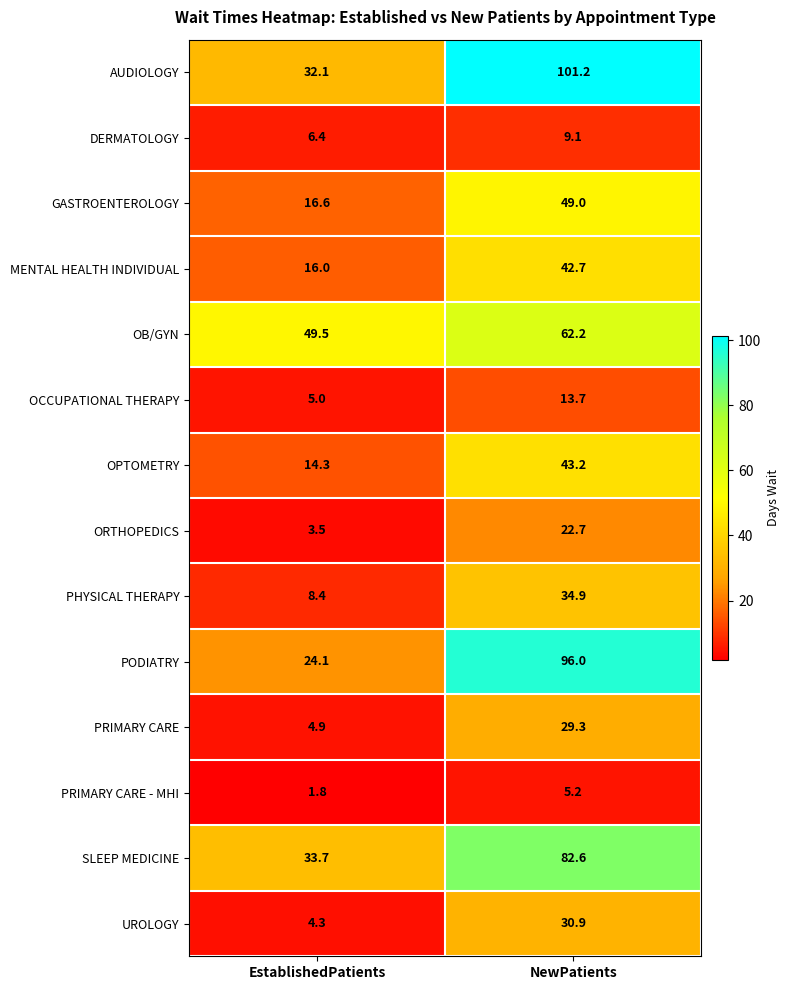

Which series has the widest spread of values?

PODIATRY